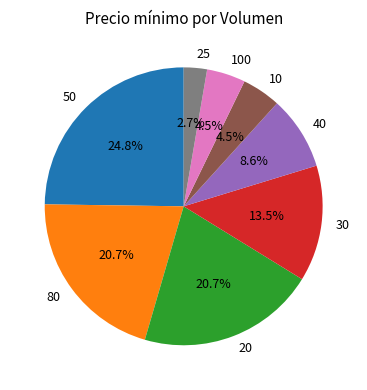

Between 20 and 50, which is larger?

50